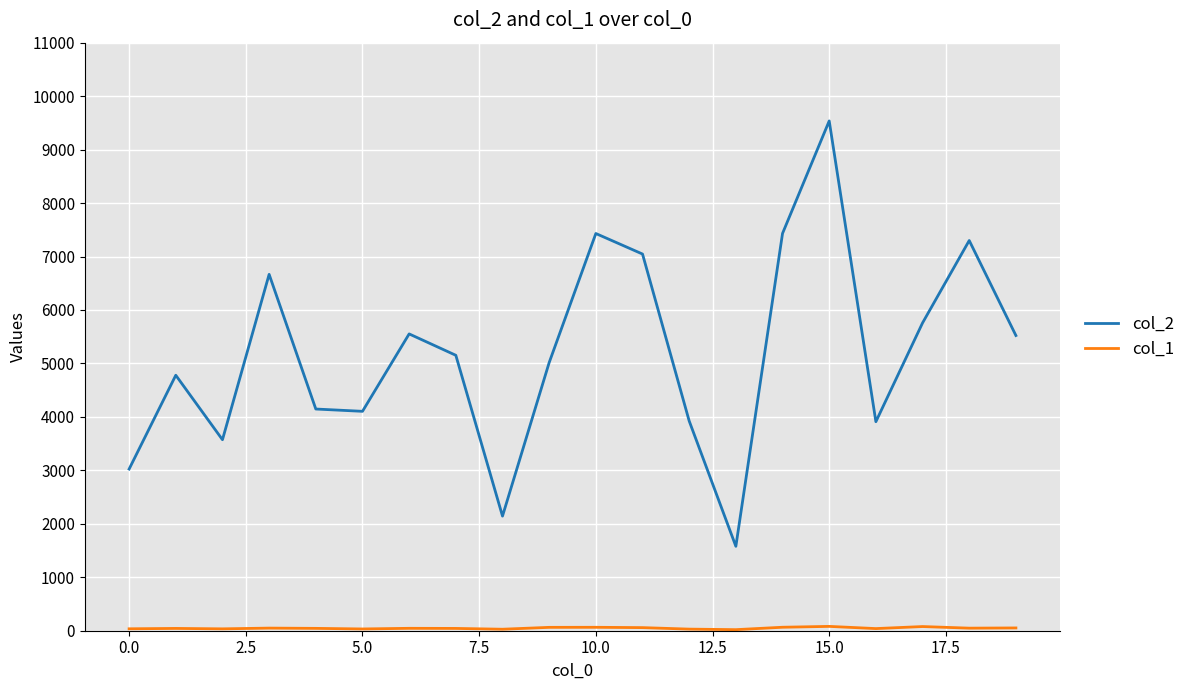

Which series has the widest spread of values?

col_2